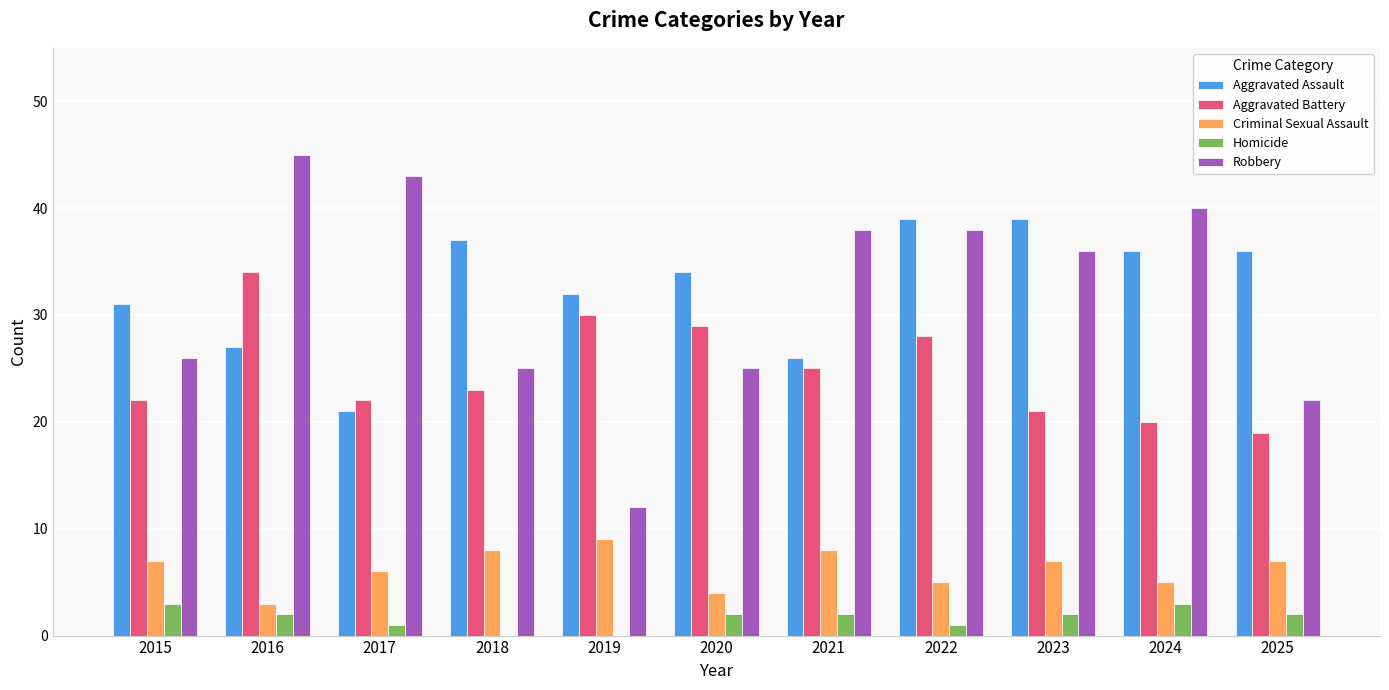

Between 2023 and 2024, which series saw the biggest shift?

Robbery